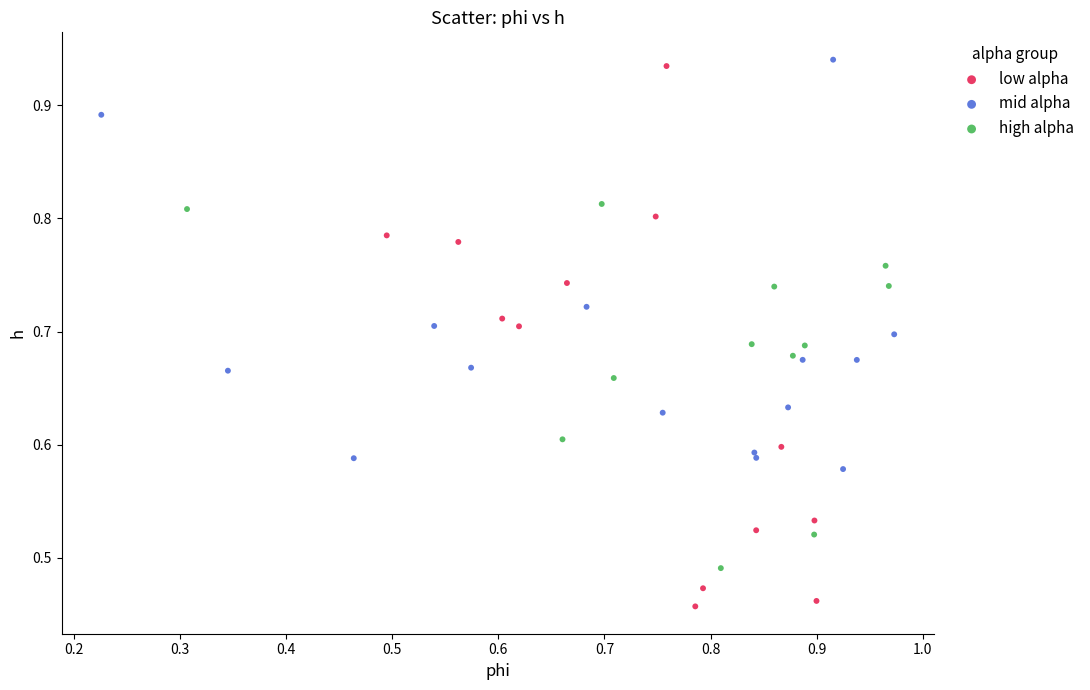

Which series reaches the maximum Y coordinate?

mid alpha